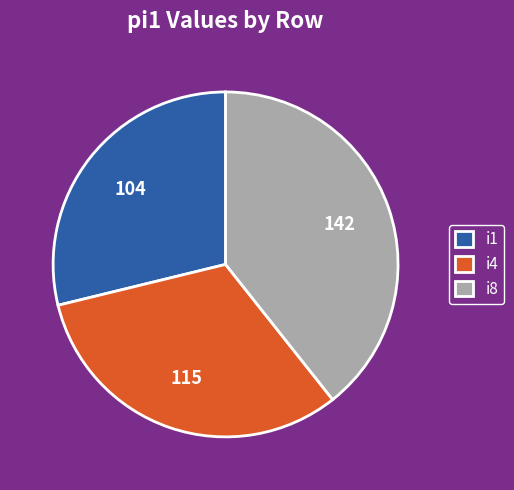

Does any single category account for the majority?

No